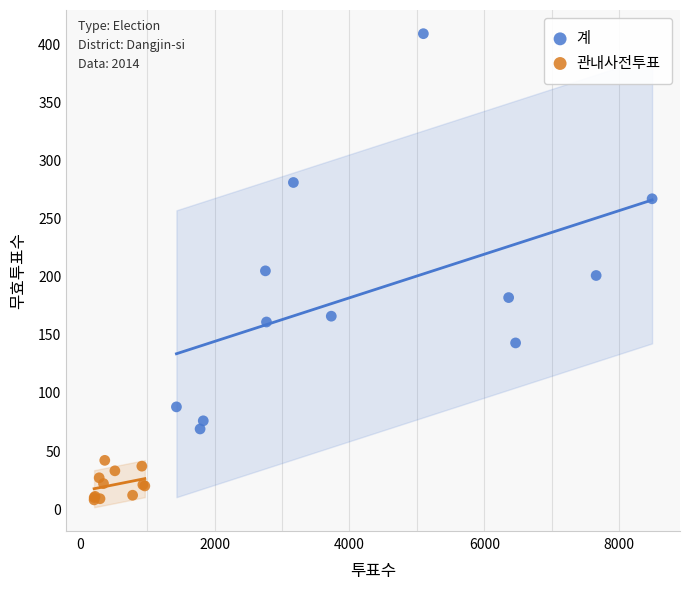

Which series has the widest spread of Y values?

계